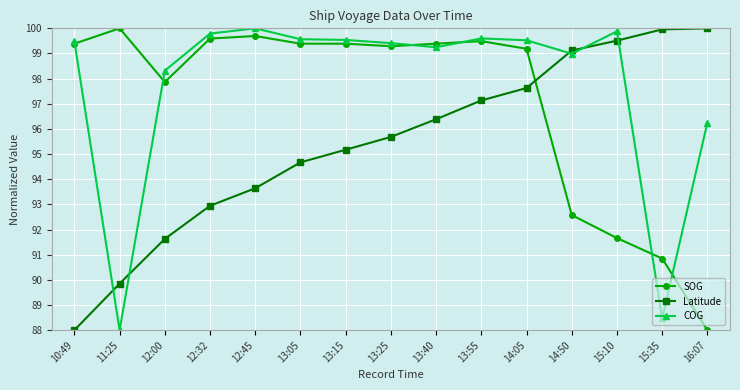

What is the label of the 12th point from the left?

14:50